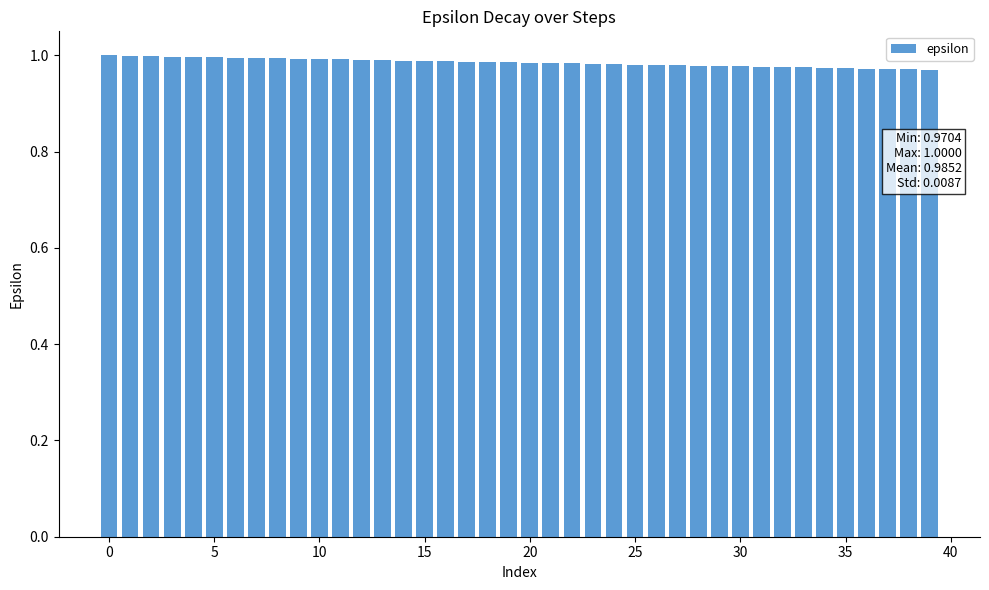

What is the sum of all values?

39.4